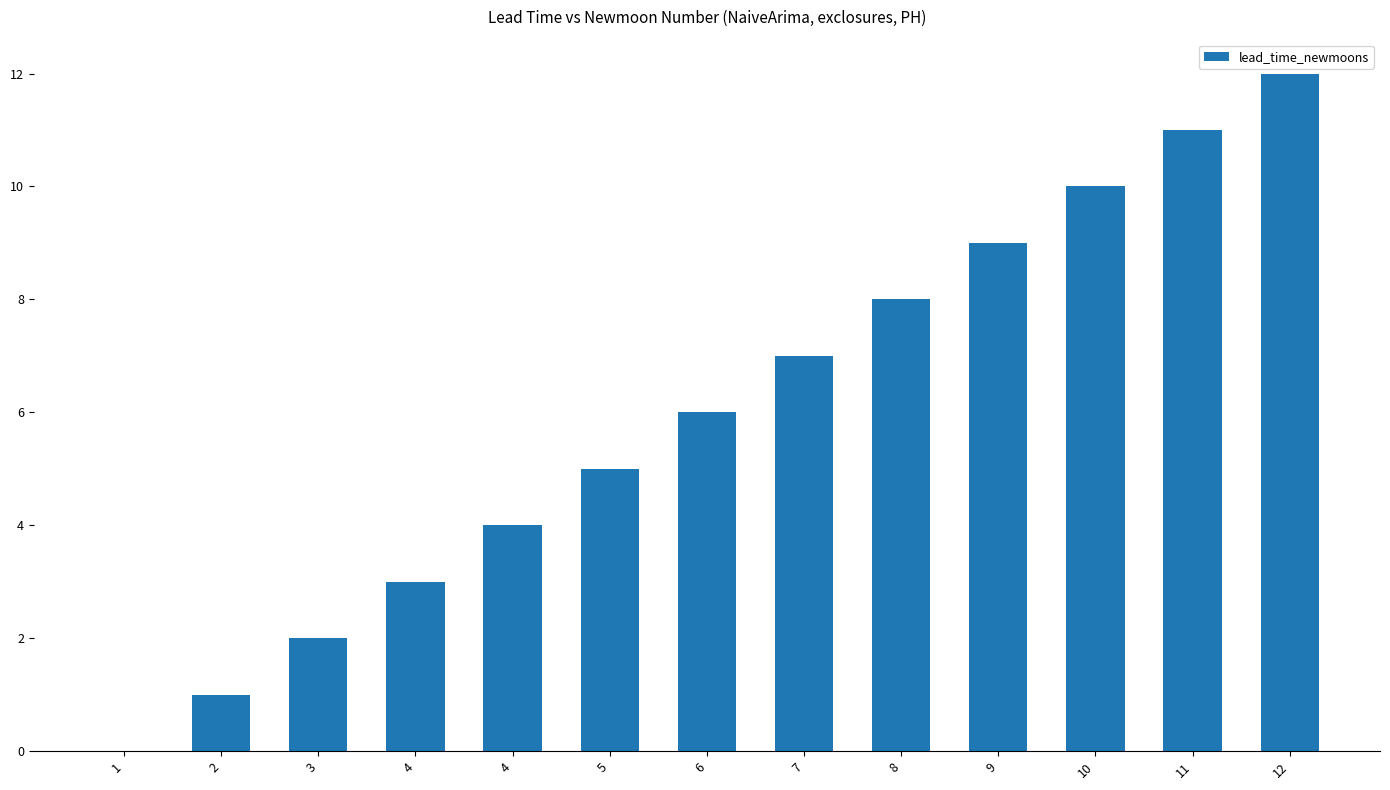

Rank the categories by value from lowest to highest.

1, 2, 3, 4, 4, 5, 6, 7, 8, 9, 10, 11, 12